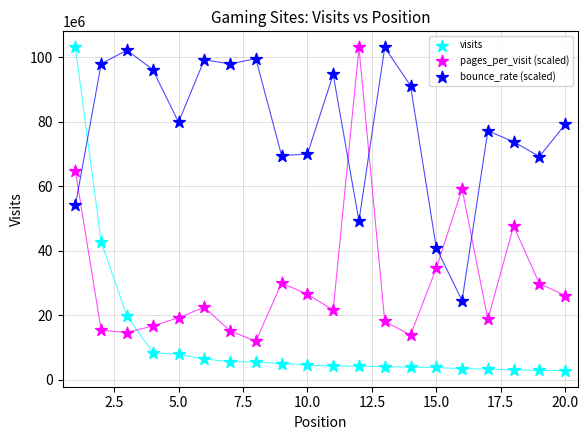

What are all the series names shown in the legend?

visits, pages_per_visit (scaled), bounce_rate (scaled)